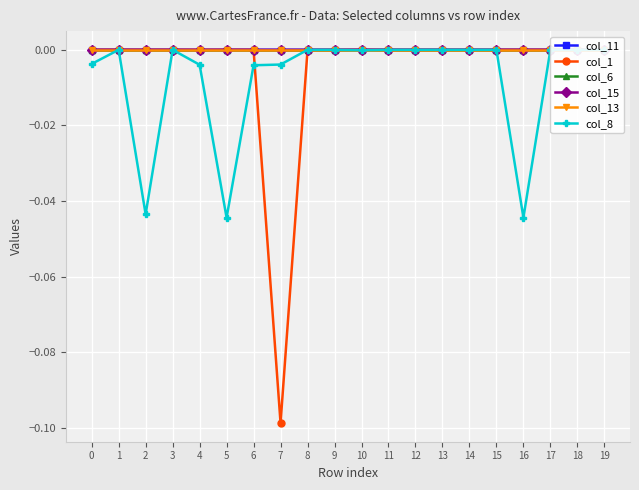

Count the number of categories in the chart.

20